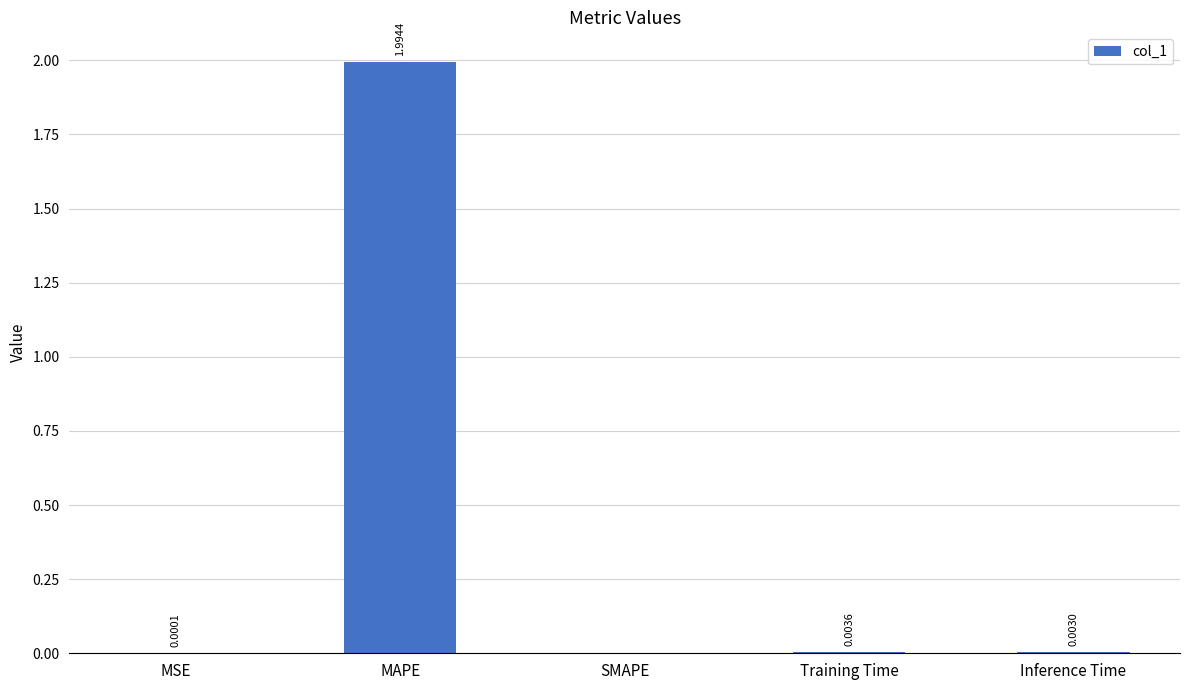

Where is the data nearest to the value 0?

SMAPE